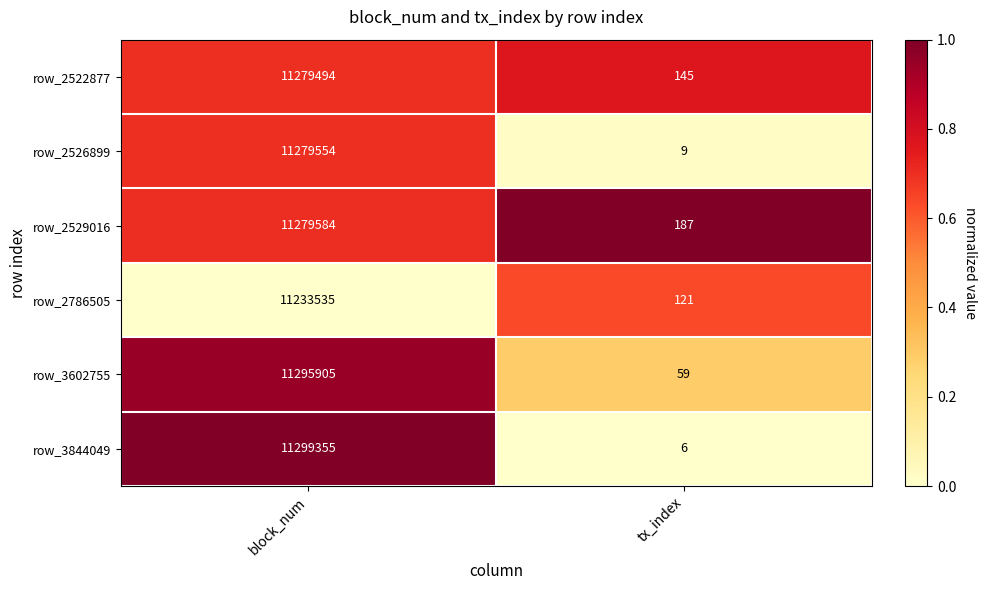

Where is row_2522877 nearest to the value 5639819?

tx_index